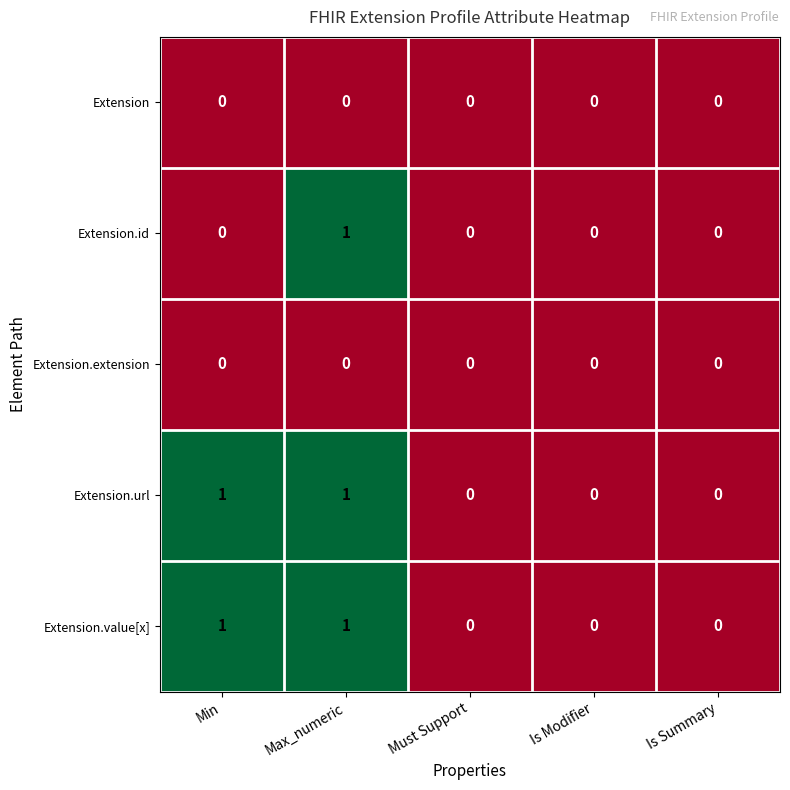

What is the spread (max minus min) of values at Min?

1